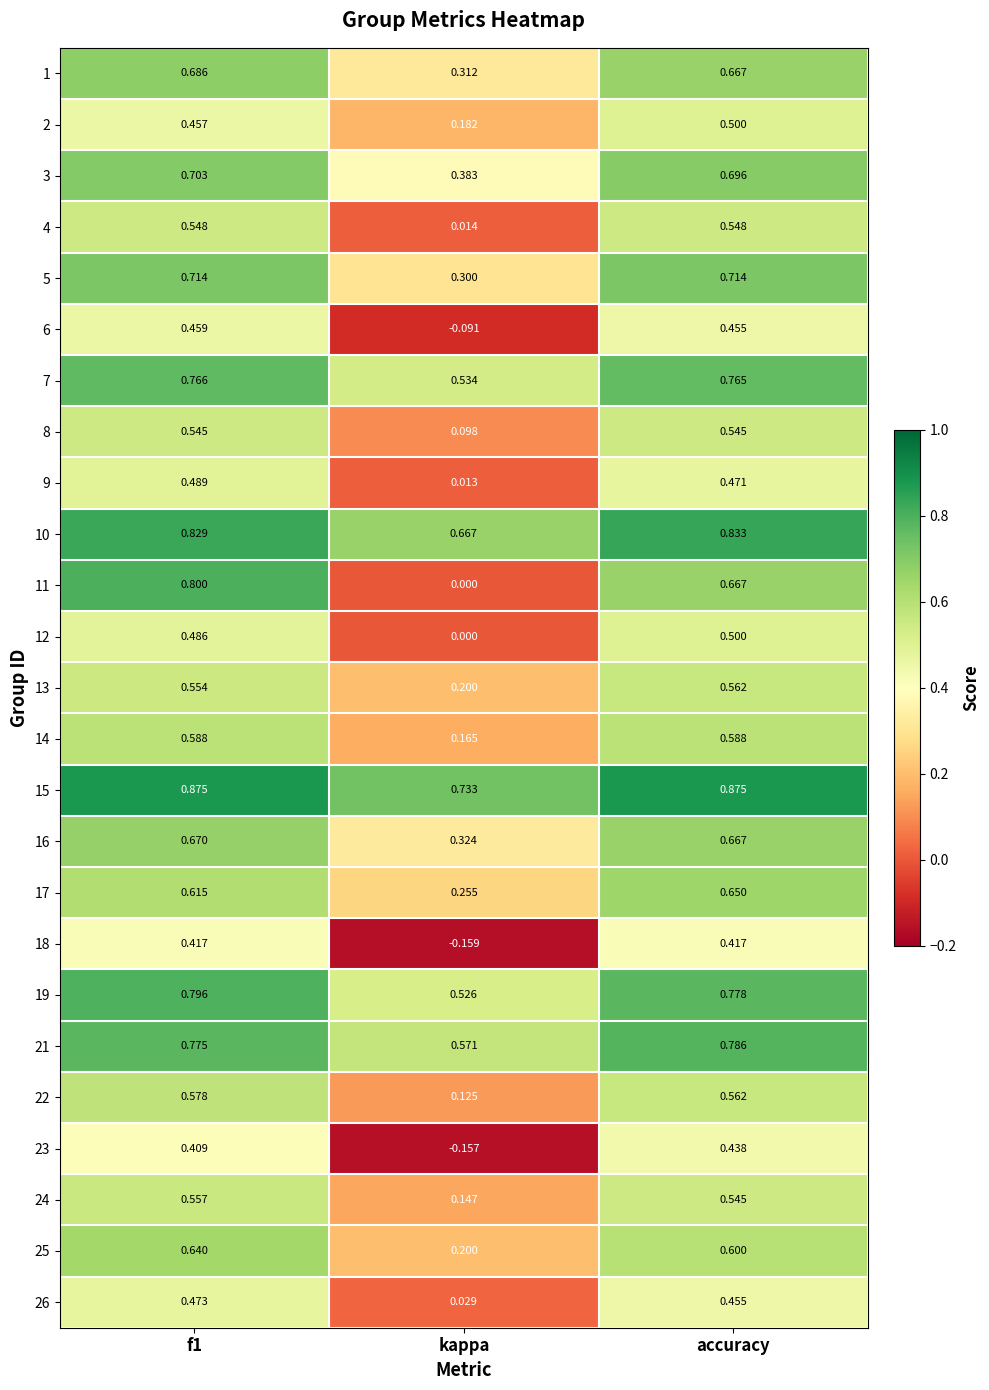

At which label is 11 closest to 0?

kappa